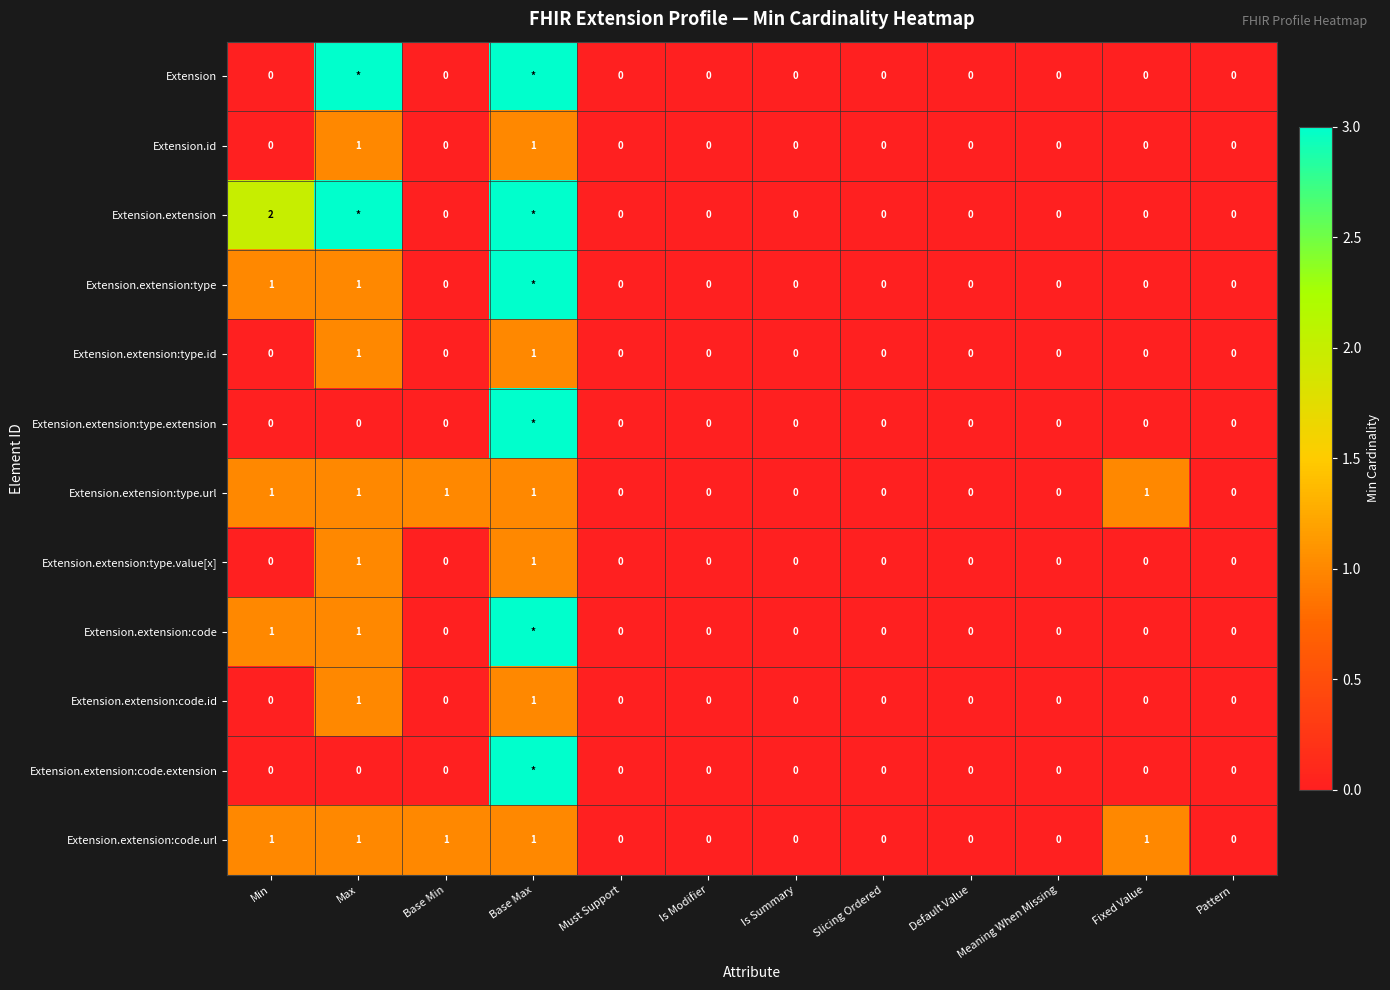

Count the Extension.extension:code.url values in the range 0 to 1.

12